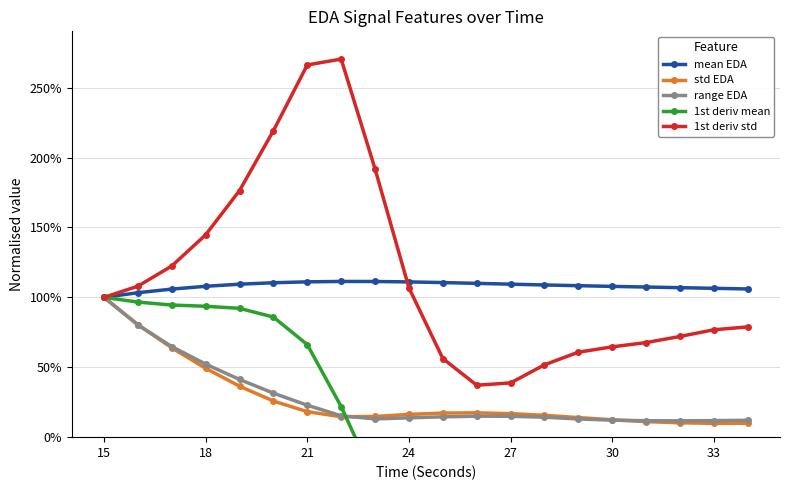

List the series in order of their peak value, highest first.

1st deriv std, mean EDA, std EDA, range EDA, 1st deriv mean